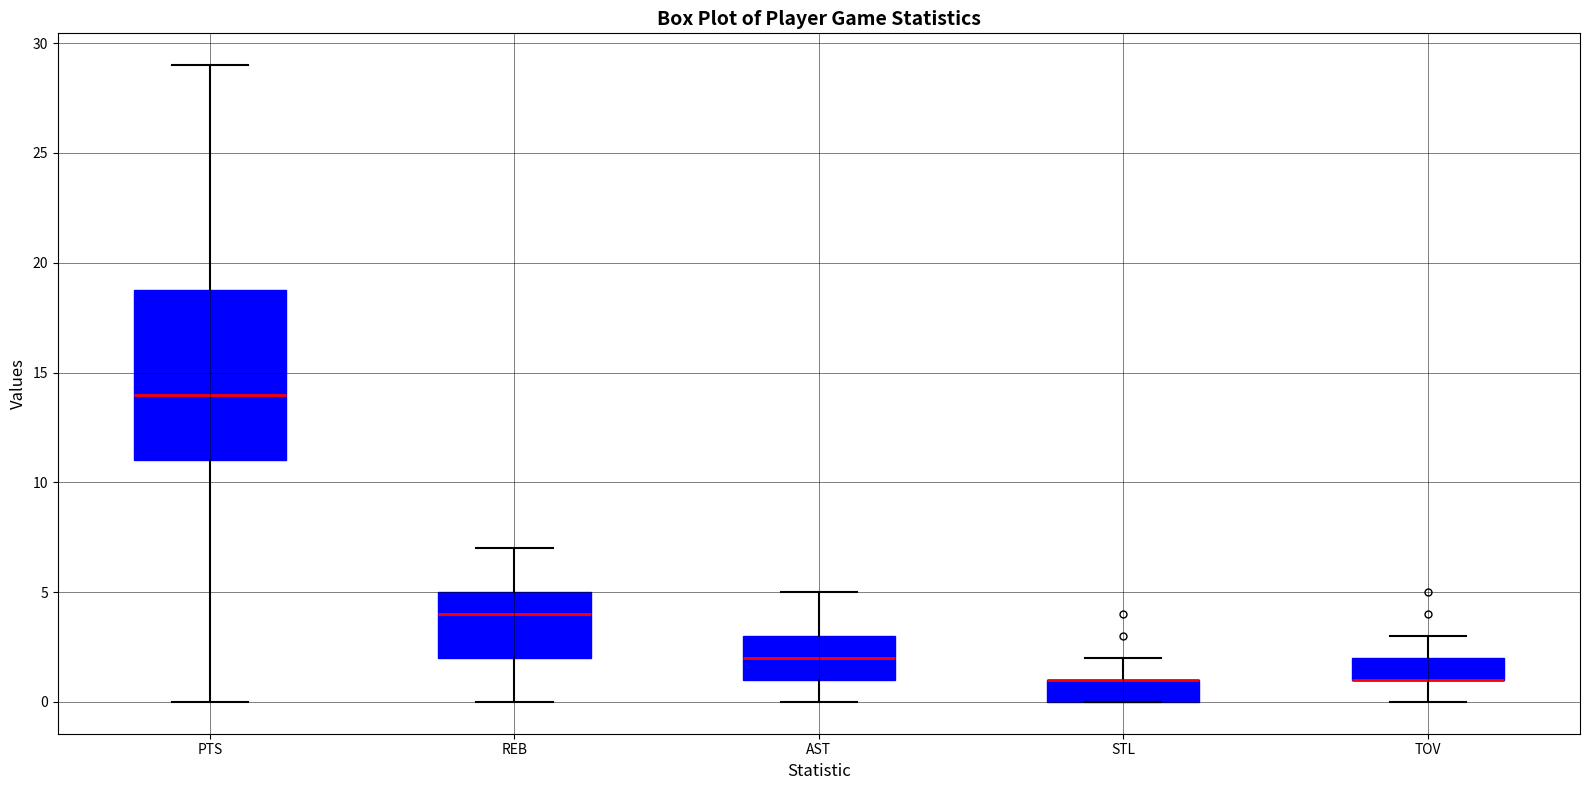

Reading left to right, read every box against the y-axis: the position of its median line, the range the box covers, and the ends of its whiskers. The values are not printed on the chart, so give them approximately, as read against the axis.

PTS: median 14, box 11 to 19, whiskers 0 to 29
REB: median 4, box 2 to 5, whiskers 0 to 7
AST: median 2, box 1 to 3, whiskers 0 to 5
STL: median 1 (drawn on the box's upper edge), box 0 to 1, whiskers 0 to 2
TOV: median 1 (drawn on the box's lower edge), box 1 to 2, whiskers 0 to 3